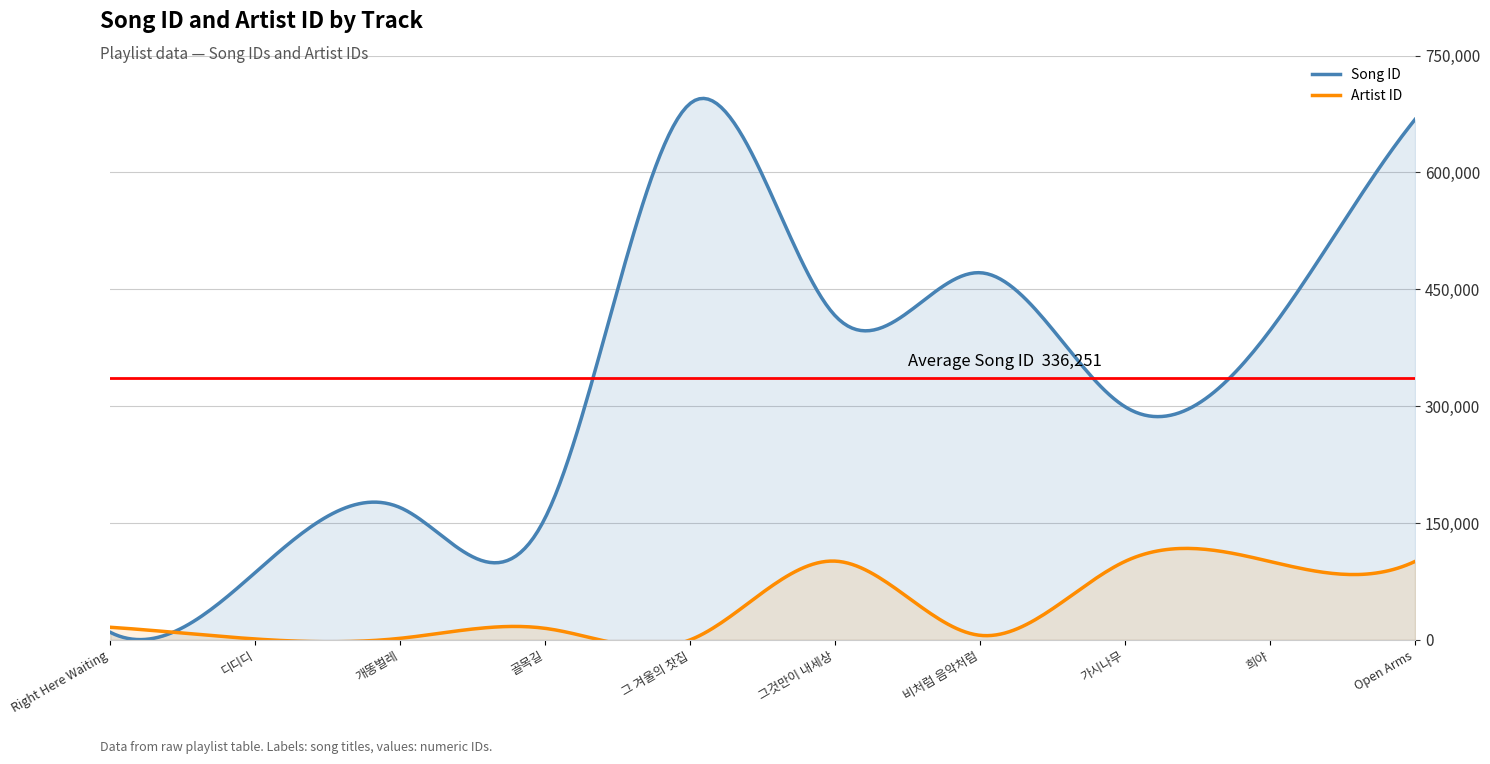

What position from the left is Right Here Waiting?

1